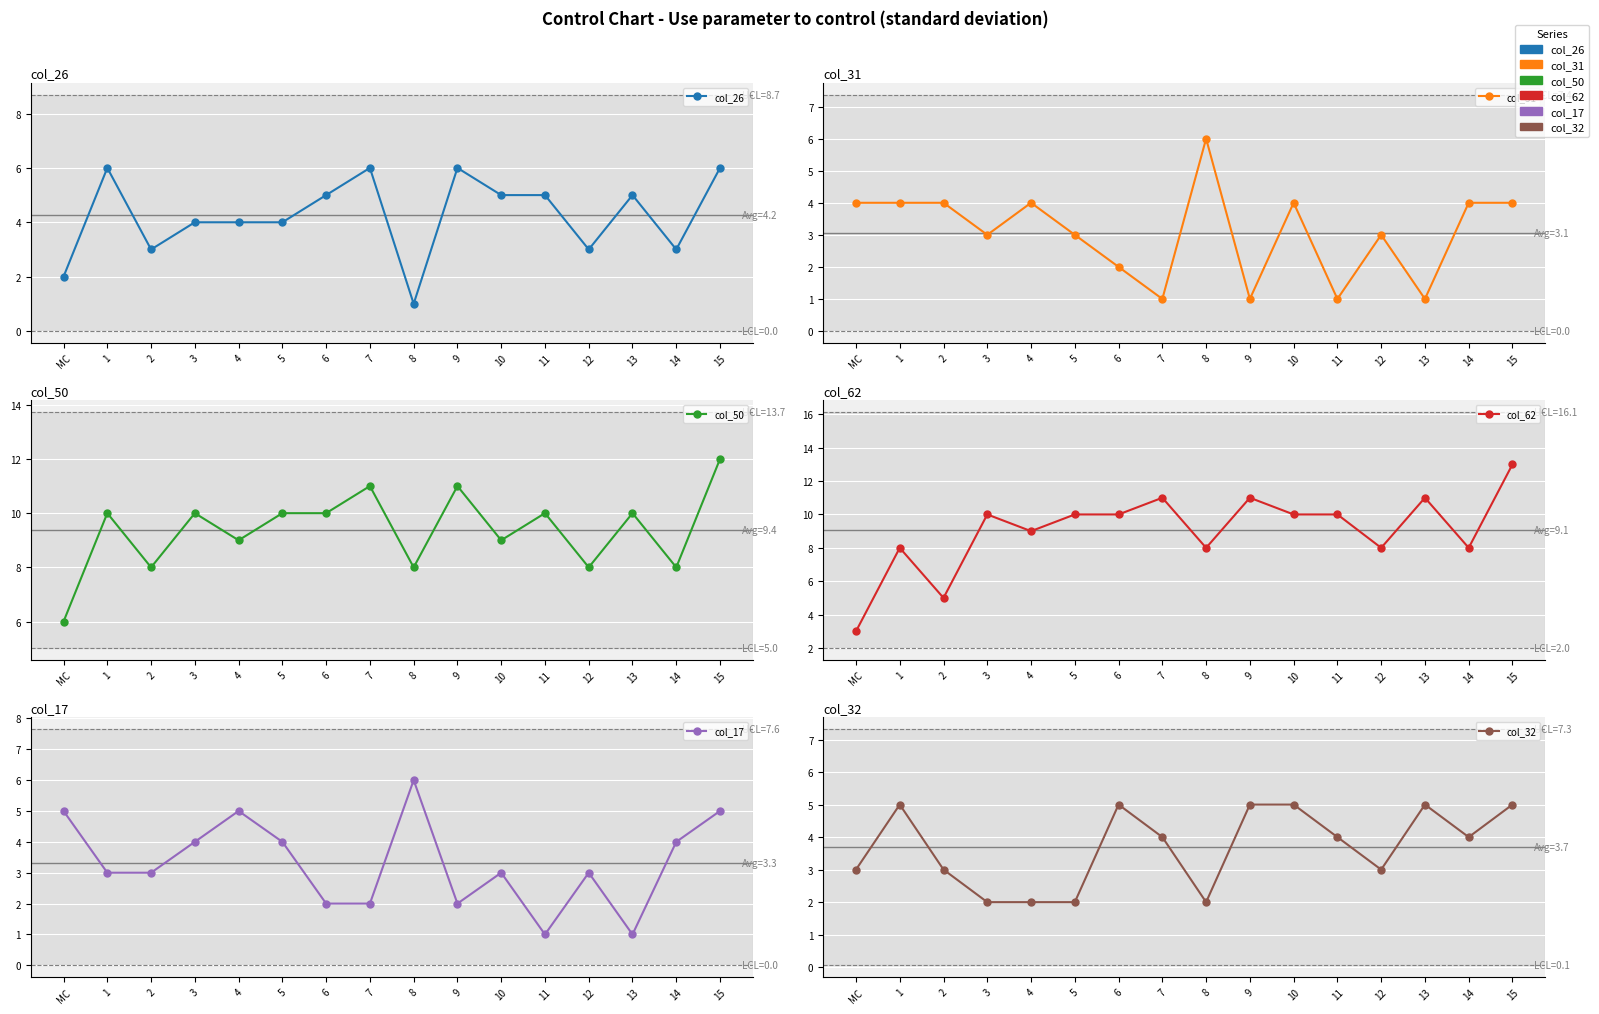

Where is the first local minimum for col_17?

9